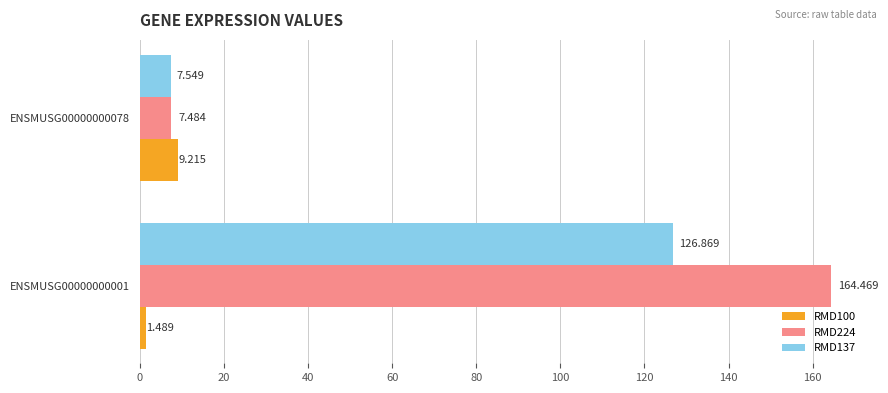

How many data points in RMD100 are above 9?

1